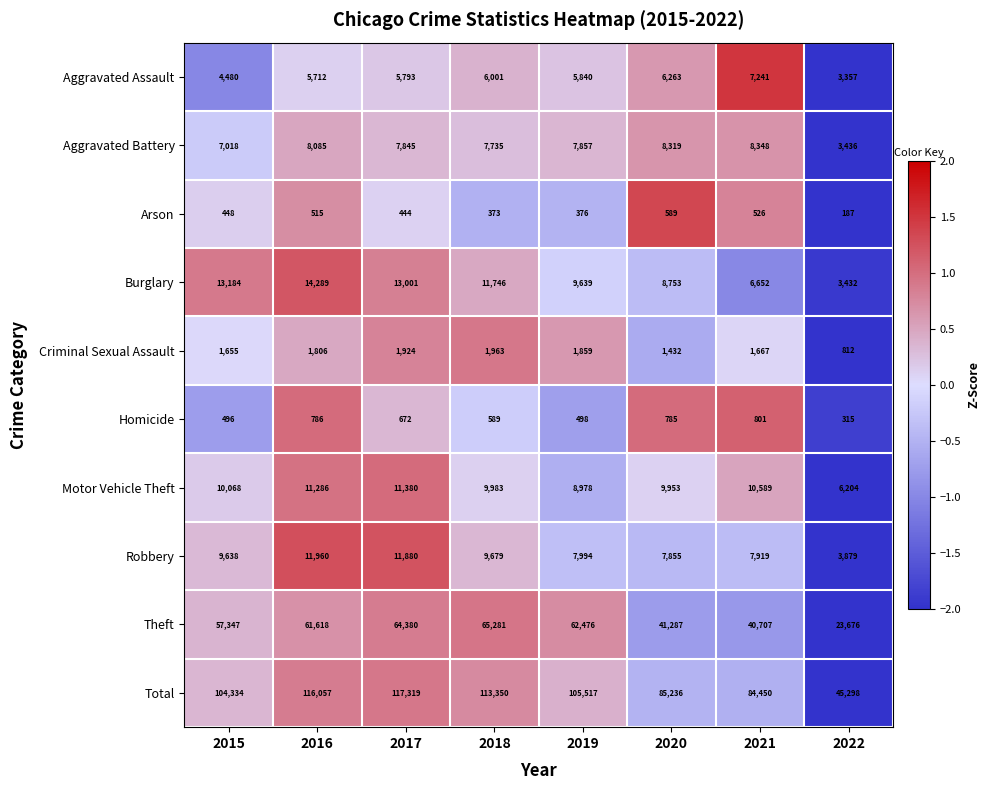

Between 2015 and 2019, which series saw the biggest shift?

Theft